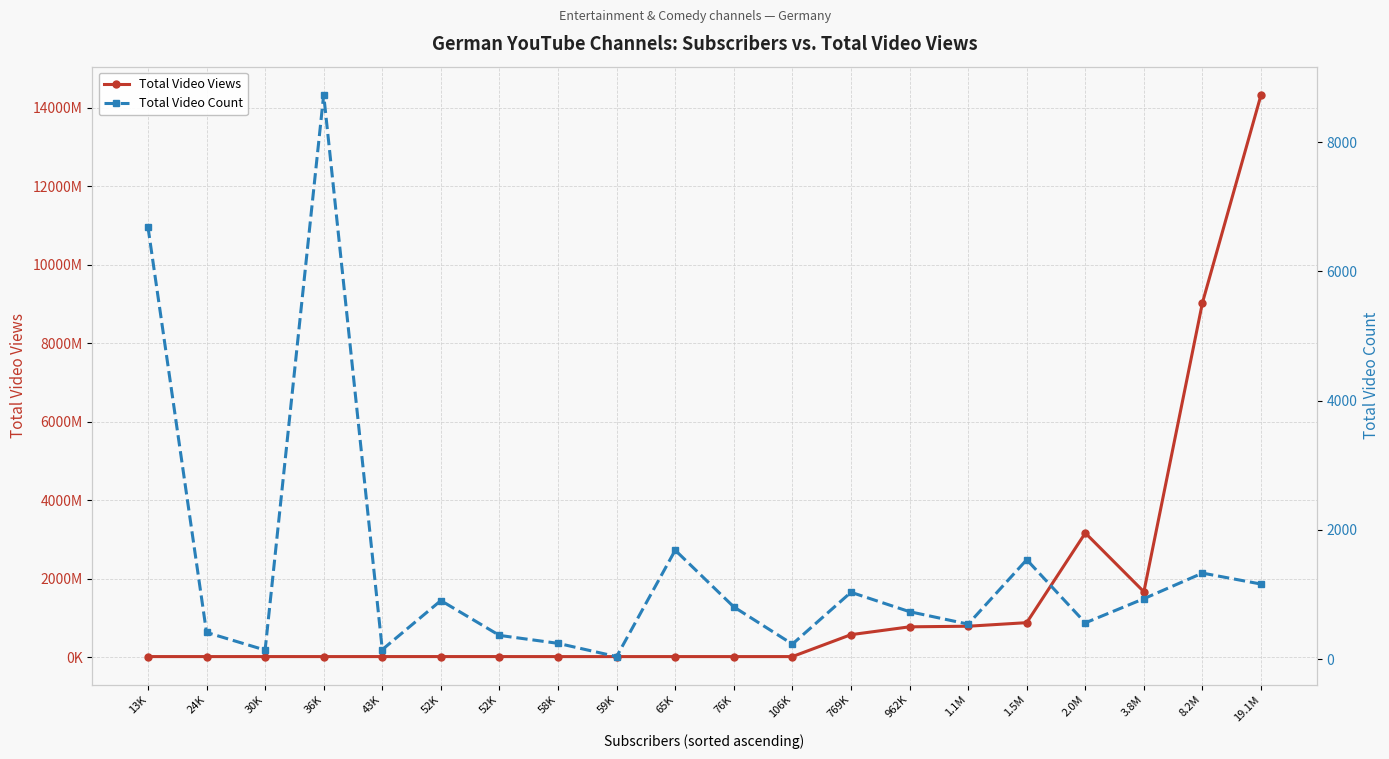

Is this an area chart (filled region under the line)?

No